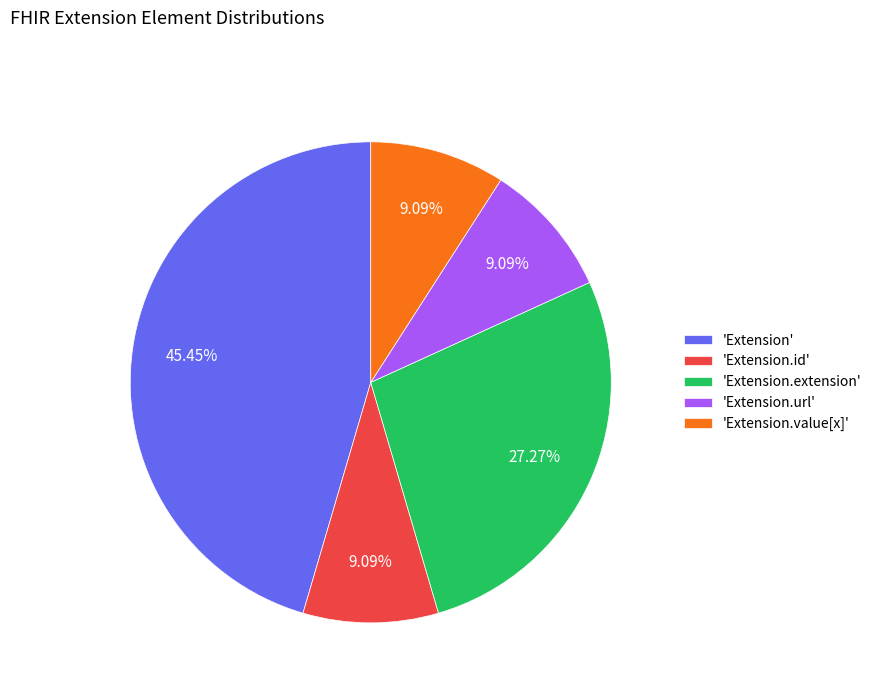

Is there any slice that represents more than half of the pie?

No